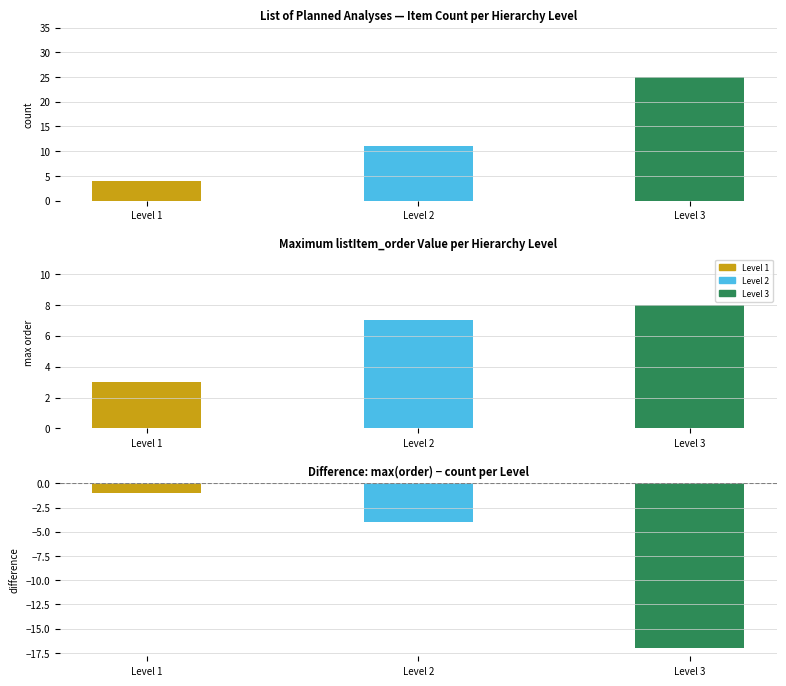

Rank the categories by value from lowest to highest.

Level 1, Level 2, Level 3